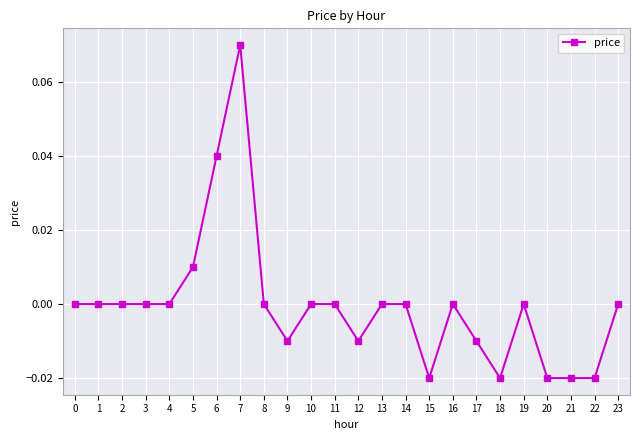

Which has a higher value, 17 or 10?

10